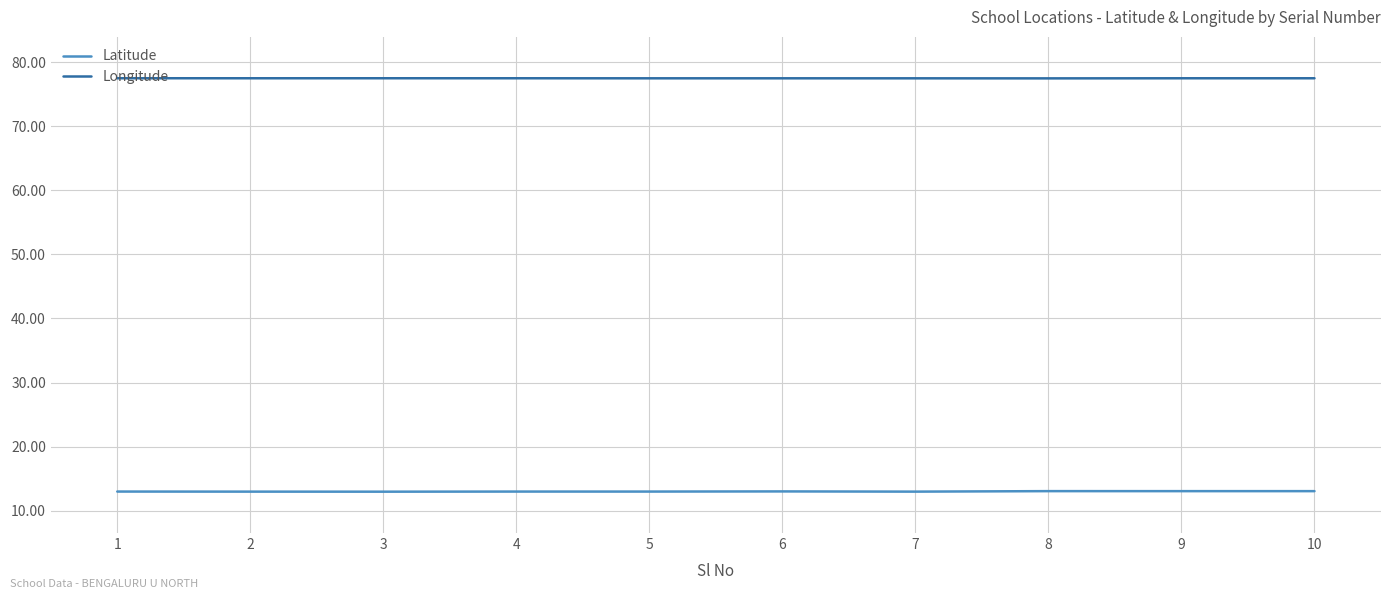

What is the maximum value shown in the chart?

77.5